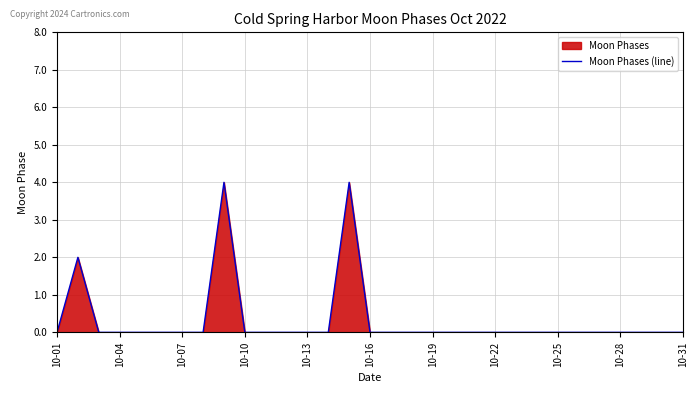

What is the maximum value shown in the chart?

4